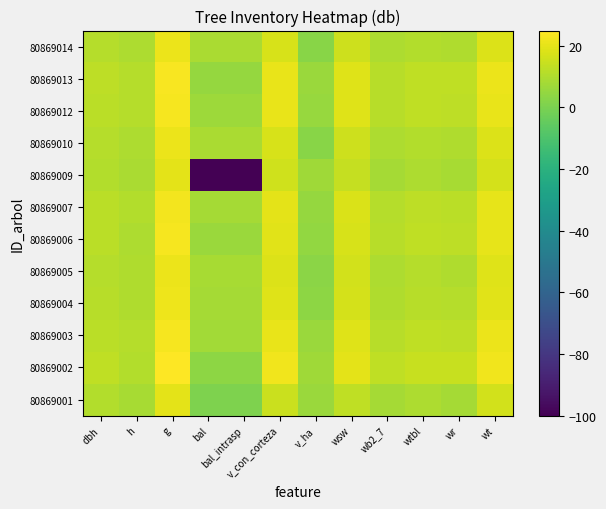

Which category has the highest value across all series?

g